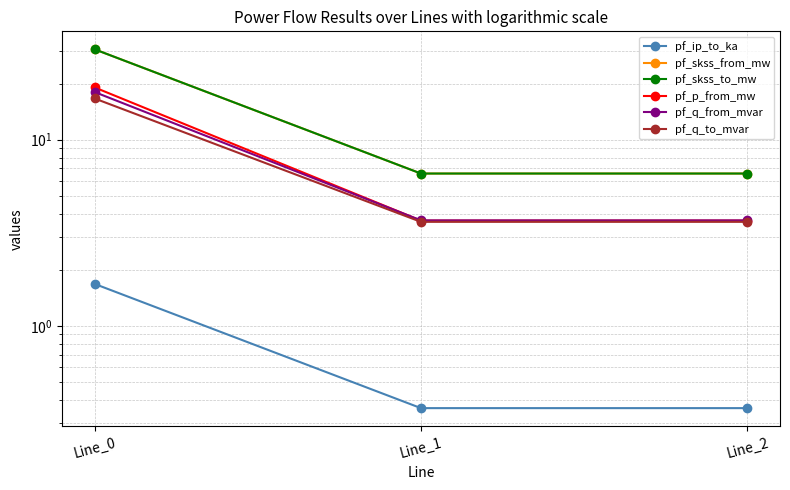

Reading left to right, list all the values displayed in this chart.

pf_ip_to_ka: 1.7	0.4	0.4
pf_skss_from_mw: 30.6	6.6	6.6
pf_skss_to_mw: 30.6	6.6	6.6
pf_p_from_mw: 19.1	3.7	3.7
pf_q_from_mvar: 18.0	3.7	3.7
pf_q_to_mvar: 16.6	3.6	3.6